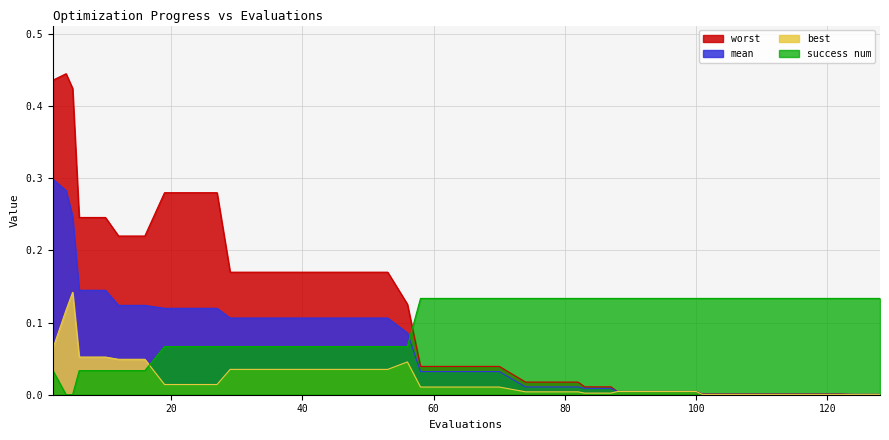

Which series ends up on top after the final intersection of success num and best?

success num